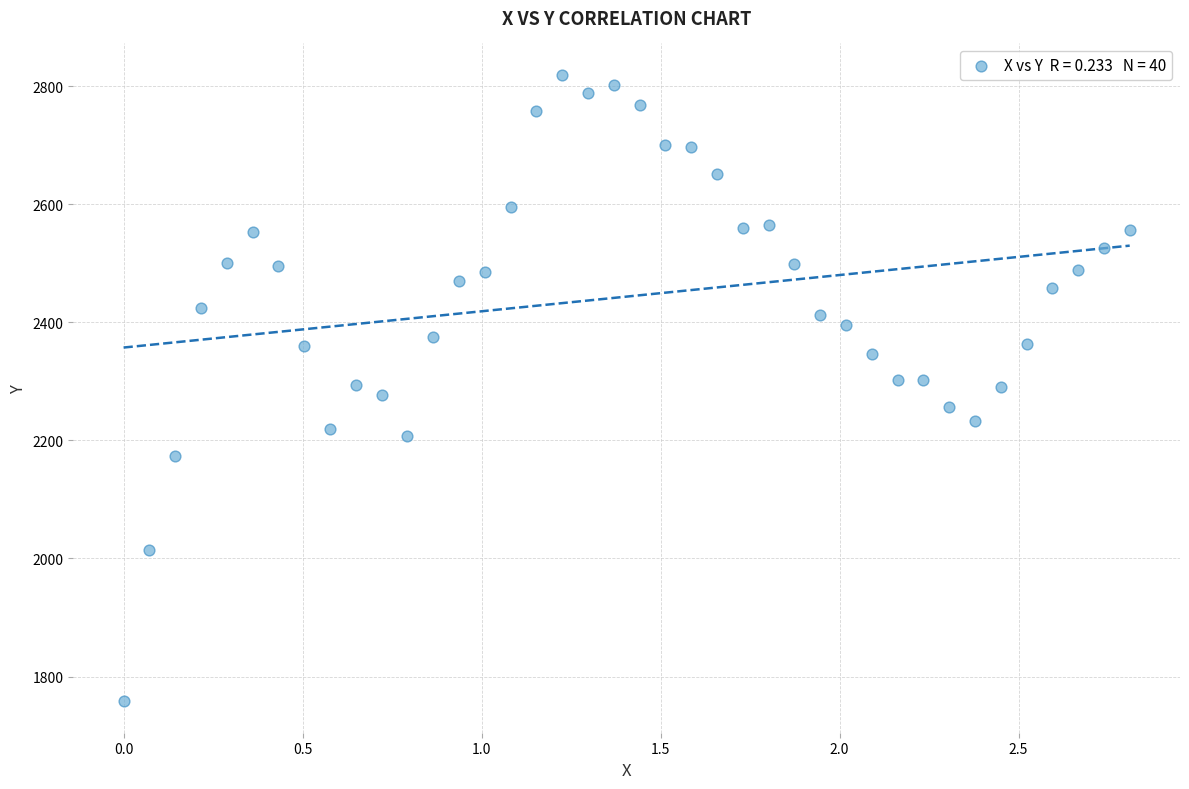

What is the range of X values (max minus min)?

2.8